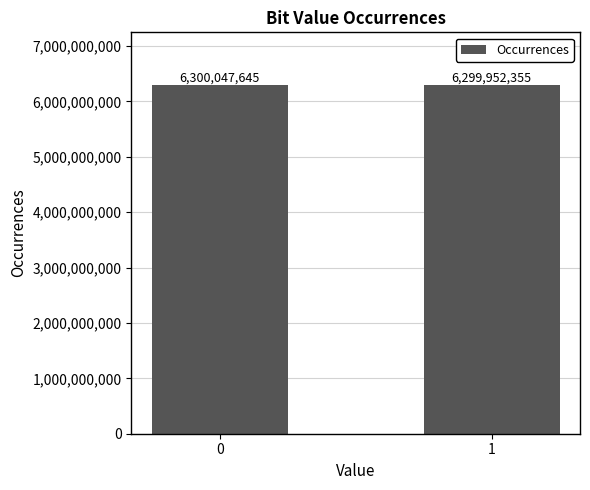

Rank the categories by value from lowest to highest.

1, 0